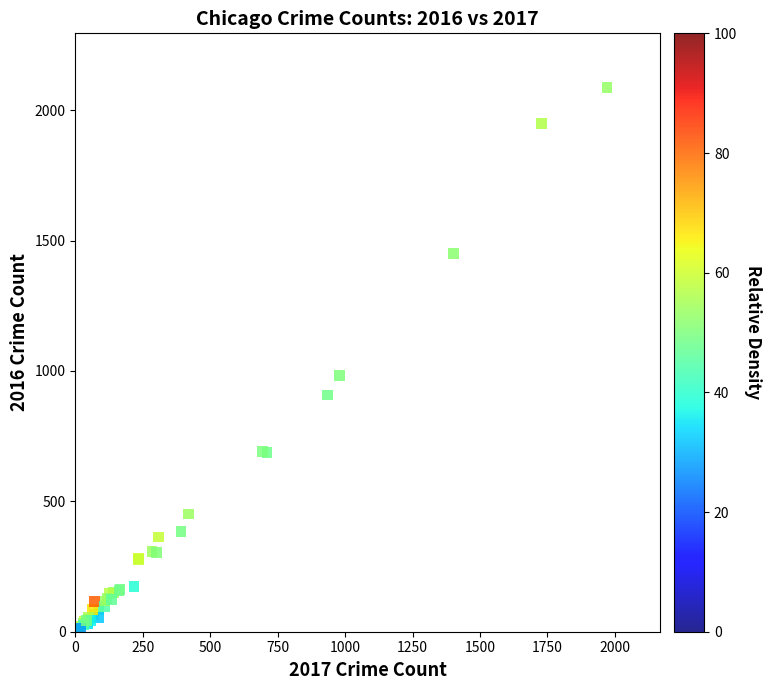

What Y value in the scatter plot is closest to 1048?

983